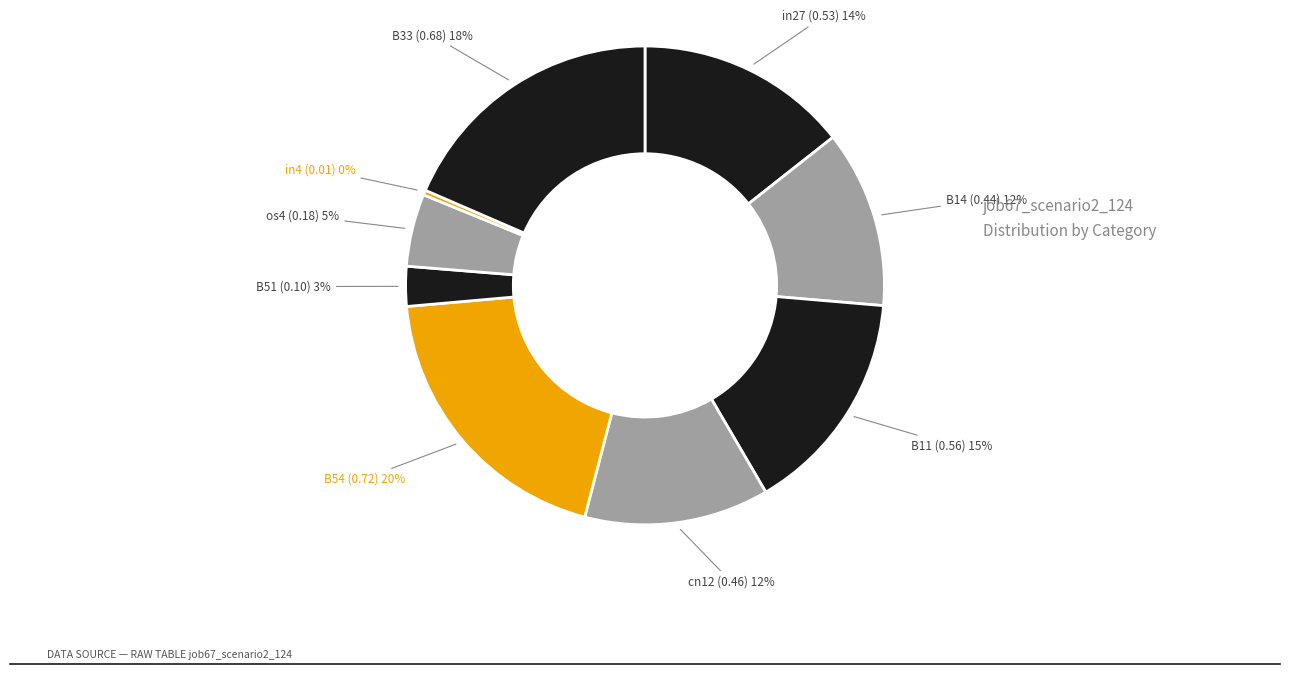

How many slices are in this pie chart?

9